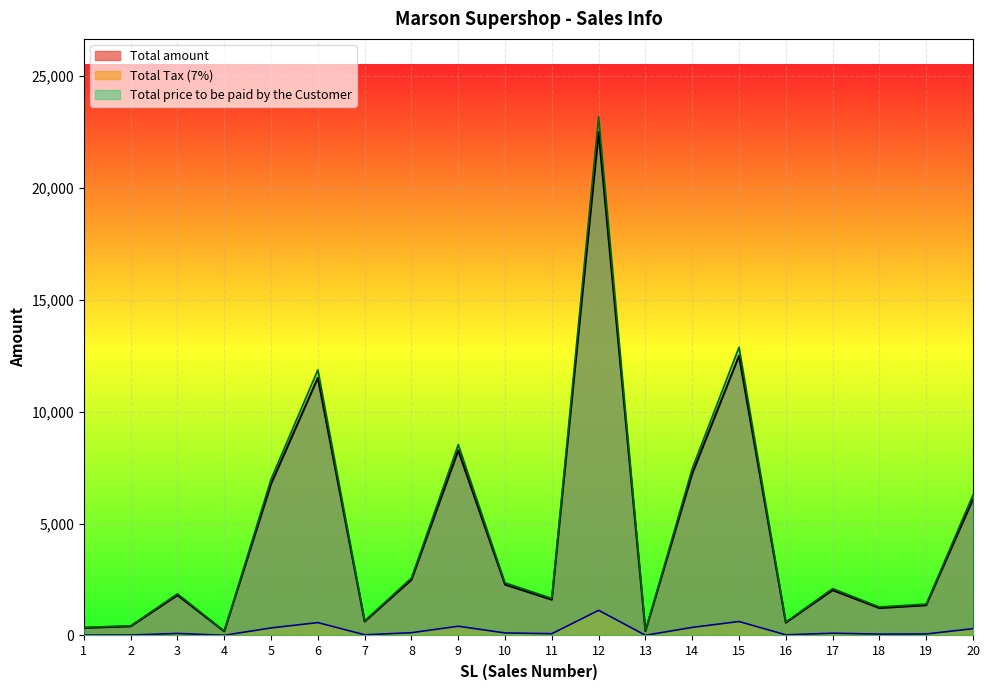

How many distinct data groups are displayed?

3